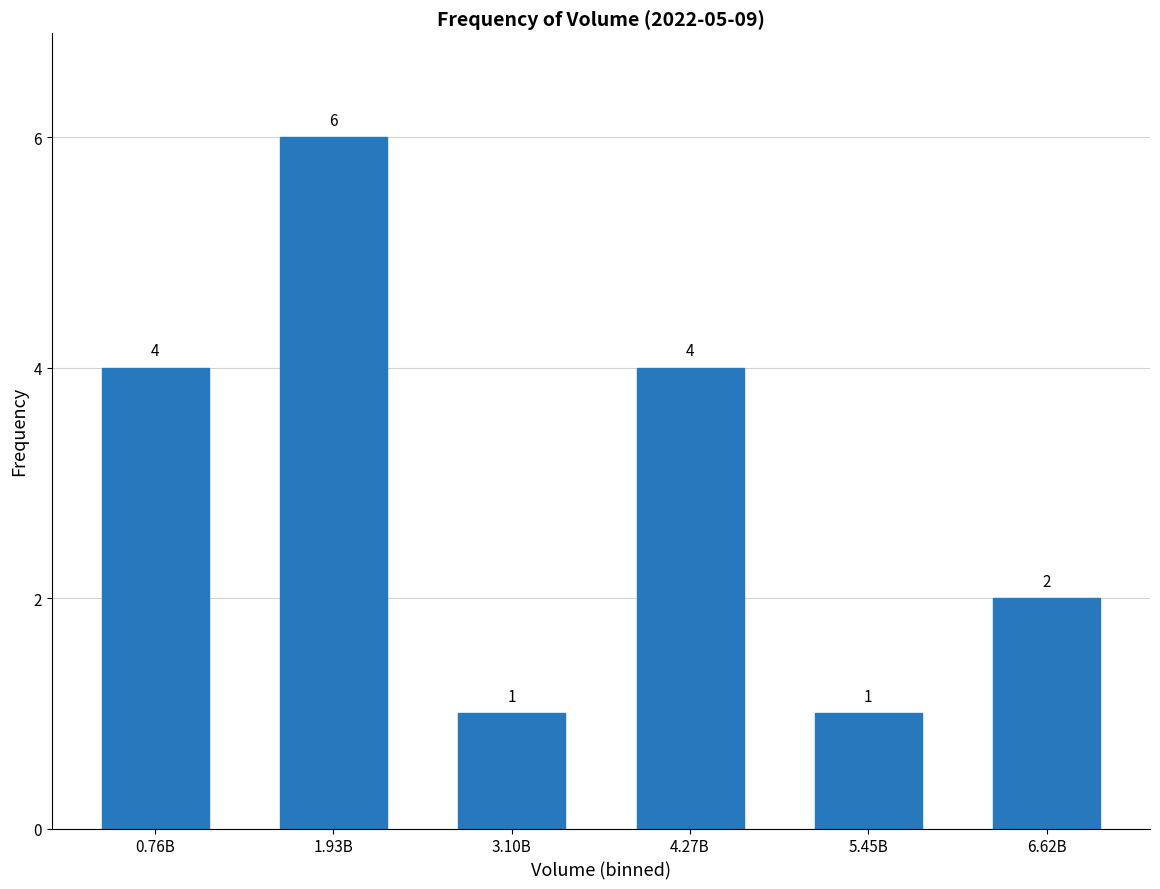

What value does the data have at 3.10B?

1